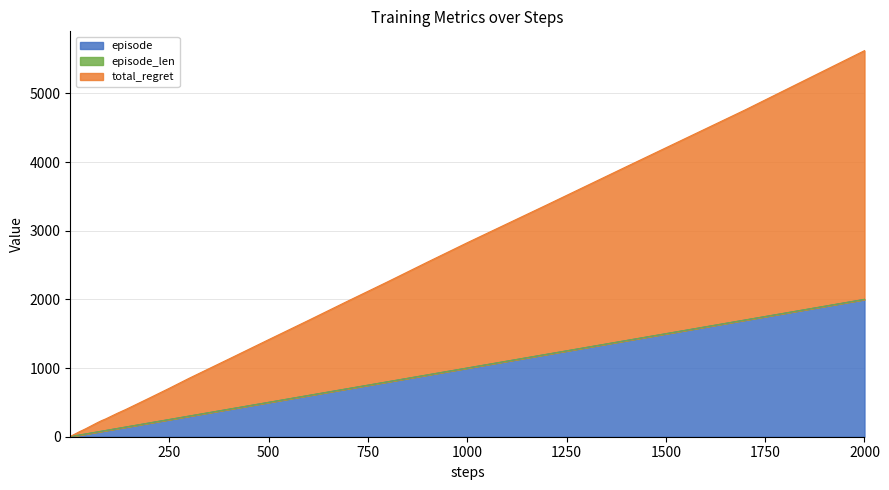

What is the difference between the highest and lowest values at 90?

169